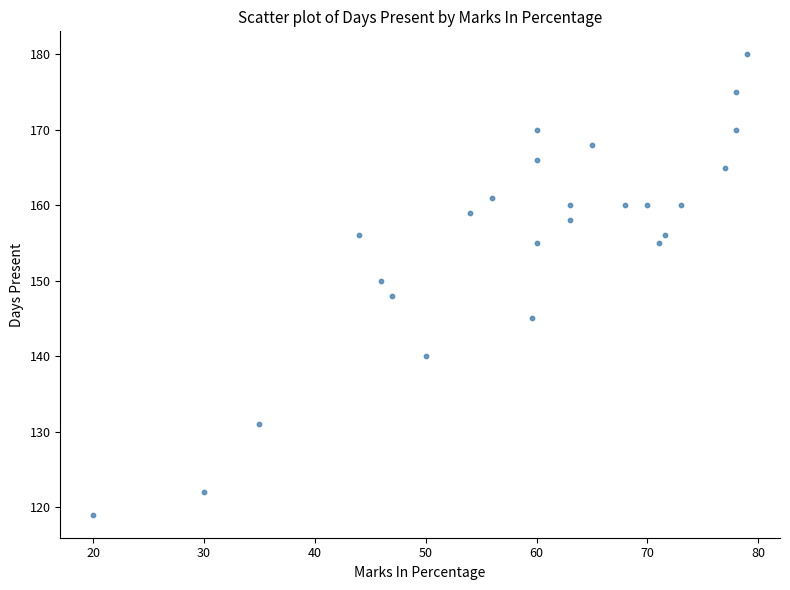

What is the range of Y values (max minus min)?

61